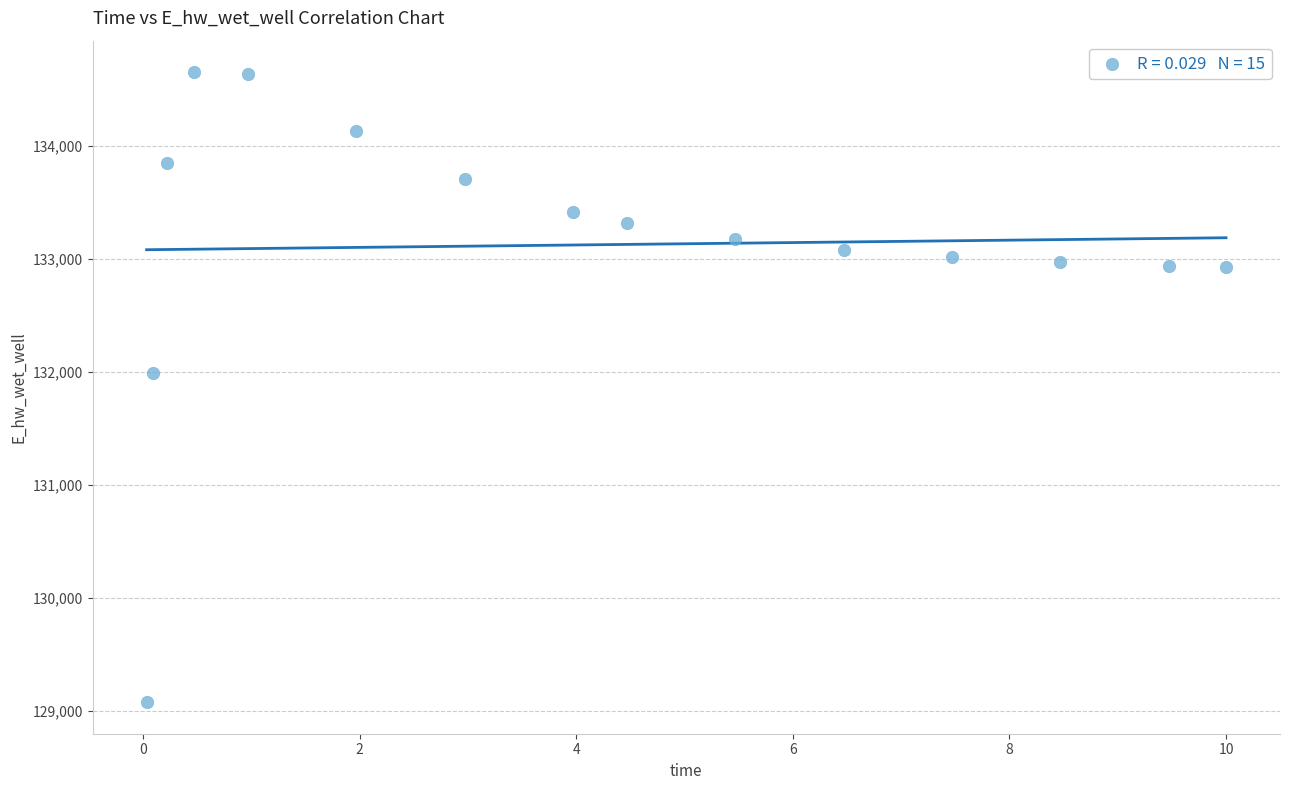

What Y value in the scatter plot is closest to 131865?

131987.2